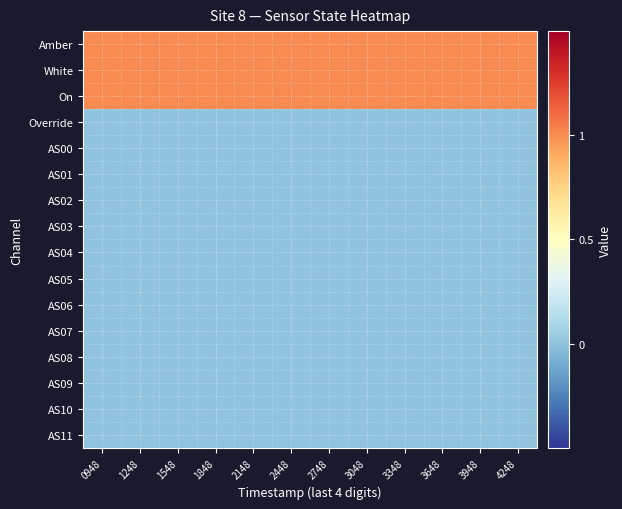

How many distinct data groups are displayed?

16